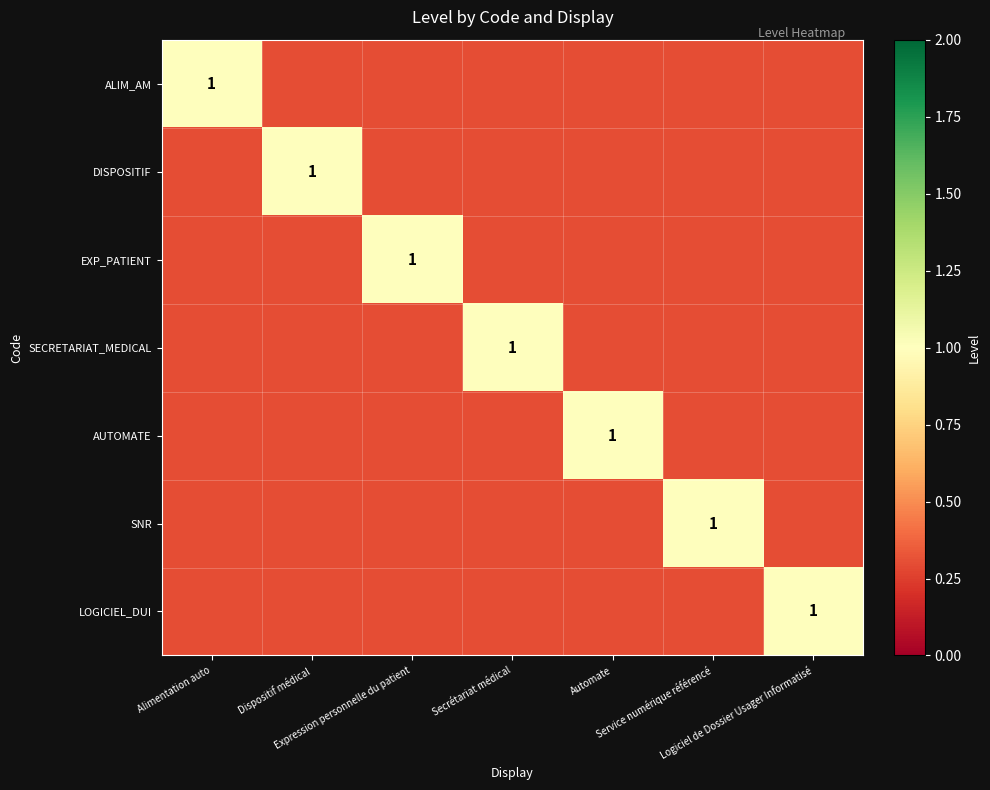

What is the difference between the maximum and minimum values in the DISPOSITIF series?

0.7